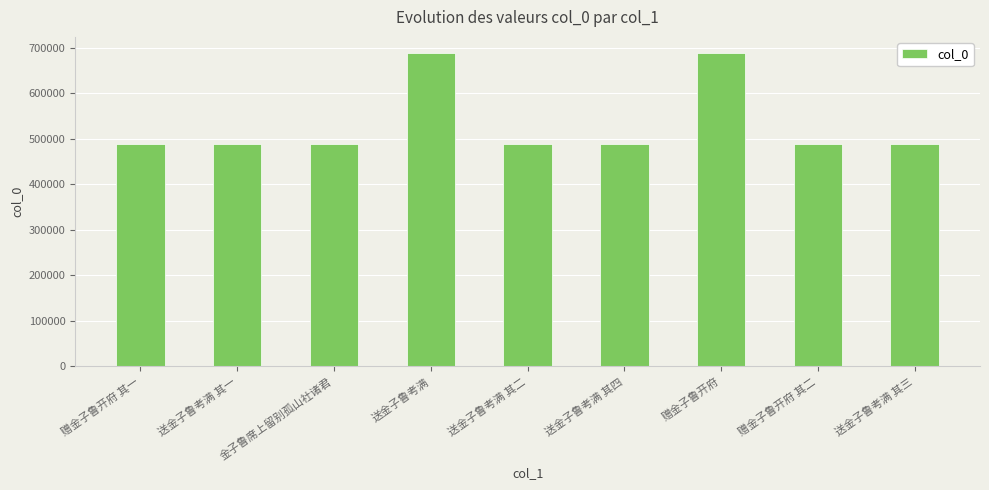

What is the greatest value displayed?

689450